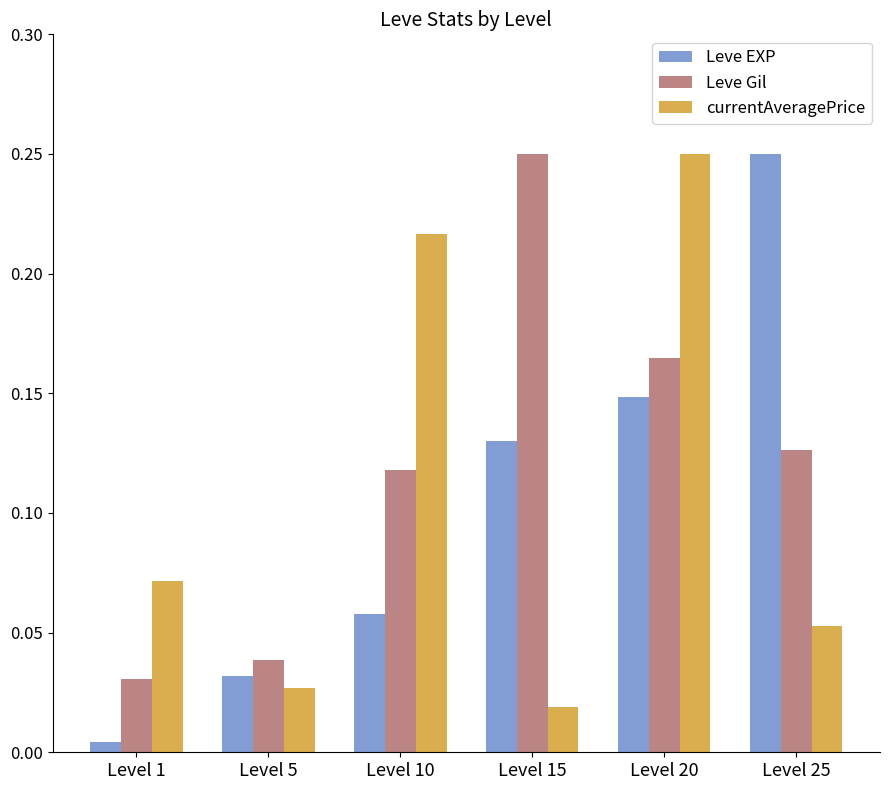

Between Level 5 and Level 15, which series saw the biggest shift?

Leve Gil